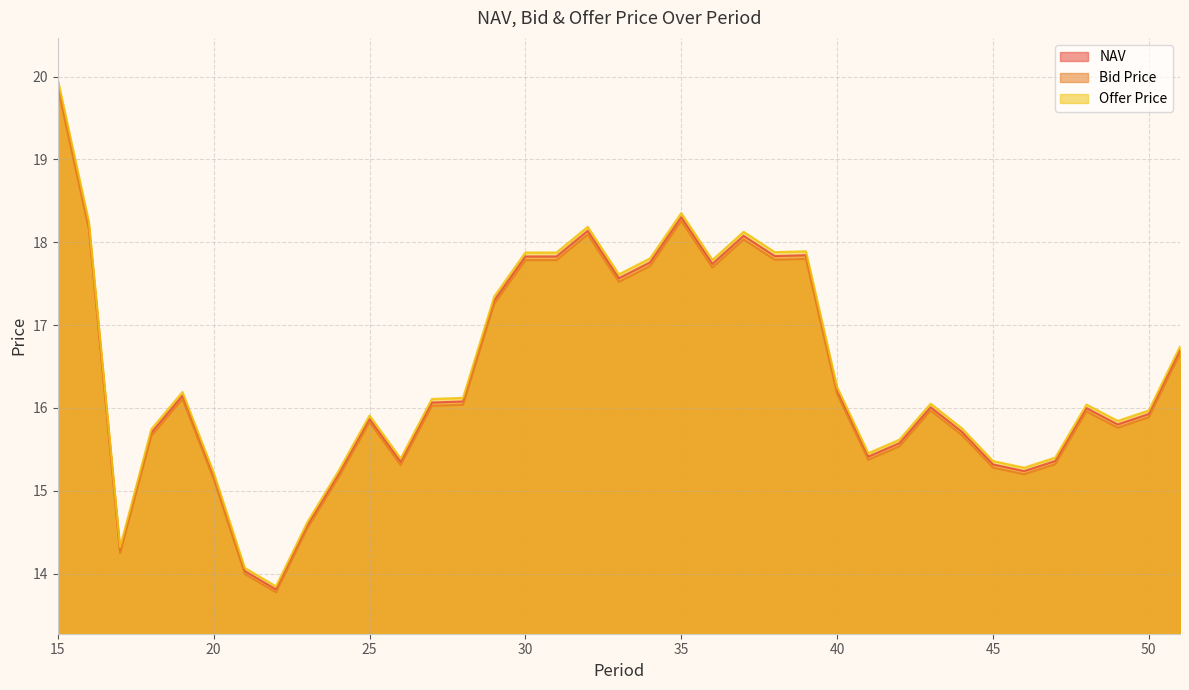

How many lines are shown in the chart?

3